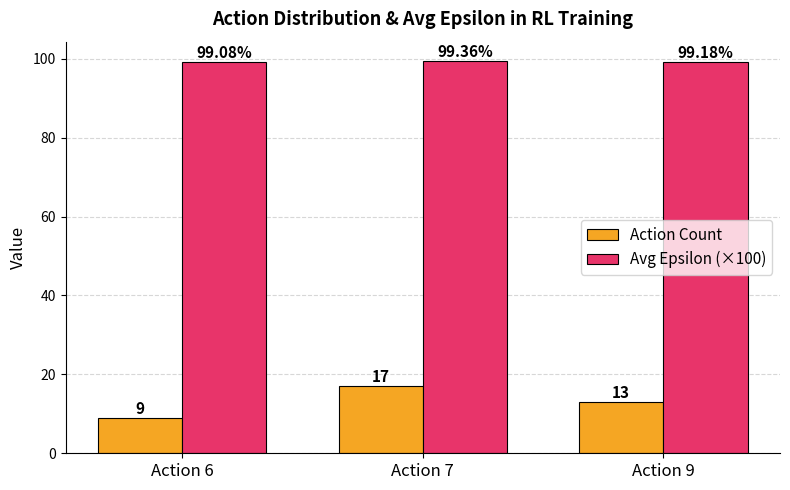

Which category has the lowest value across all series?

Action 6